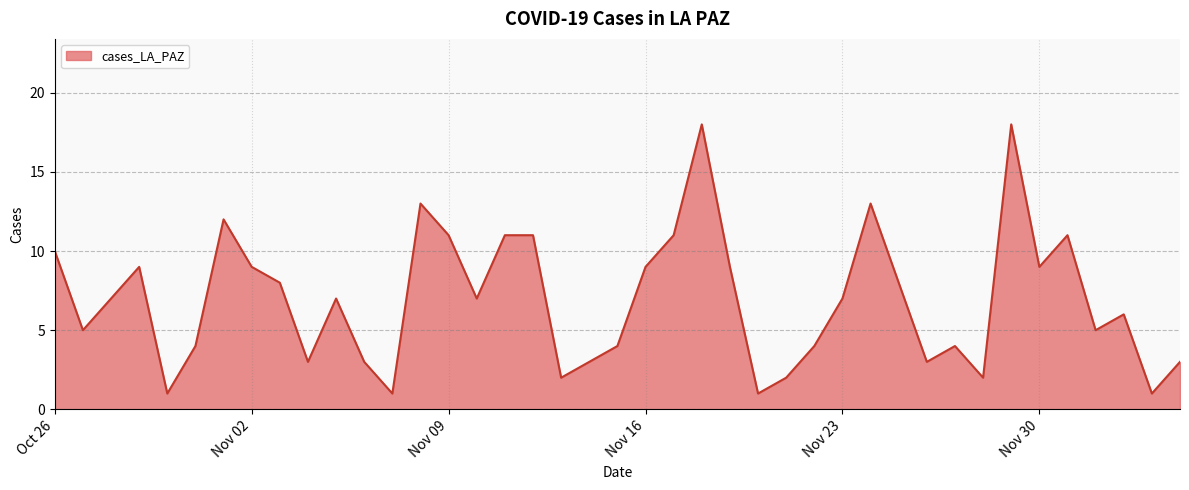

What is the difference between the maximum and minimum values?

17